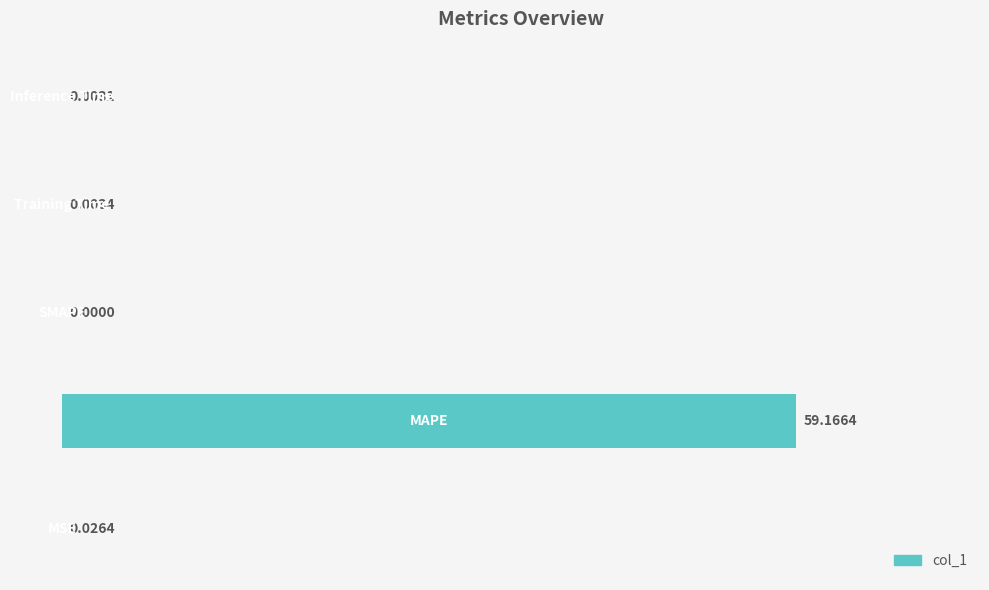

What is the sum of all values?

59.2